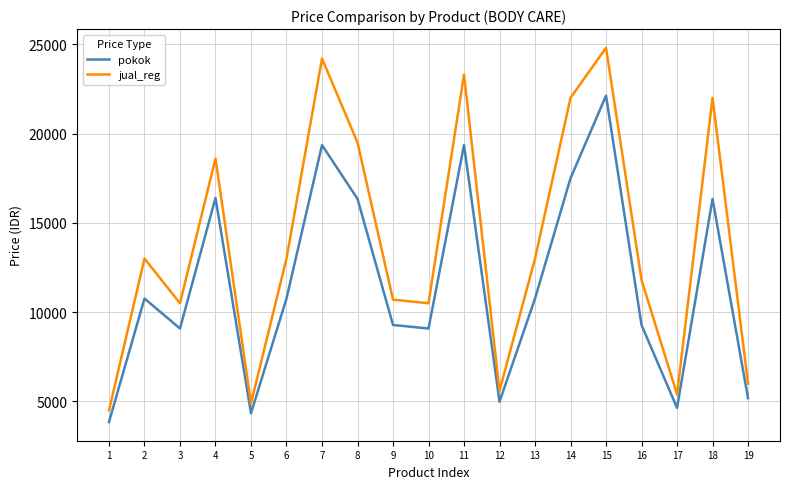

The value of pokok at 1 is 3851. True or false?

True